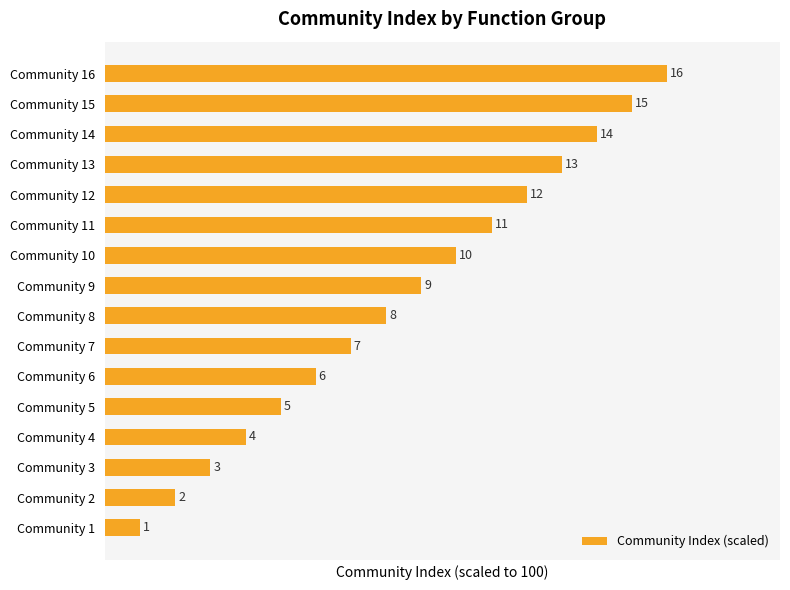

Are the bars horizontal?

Yes